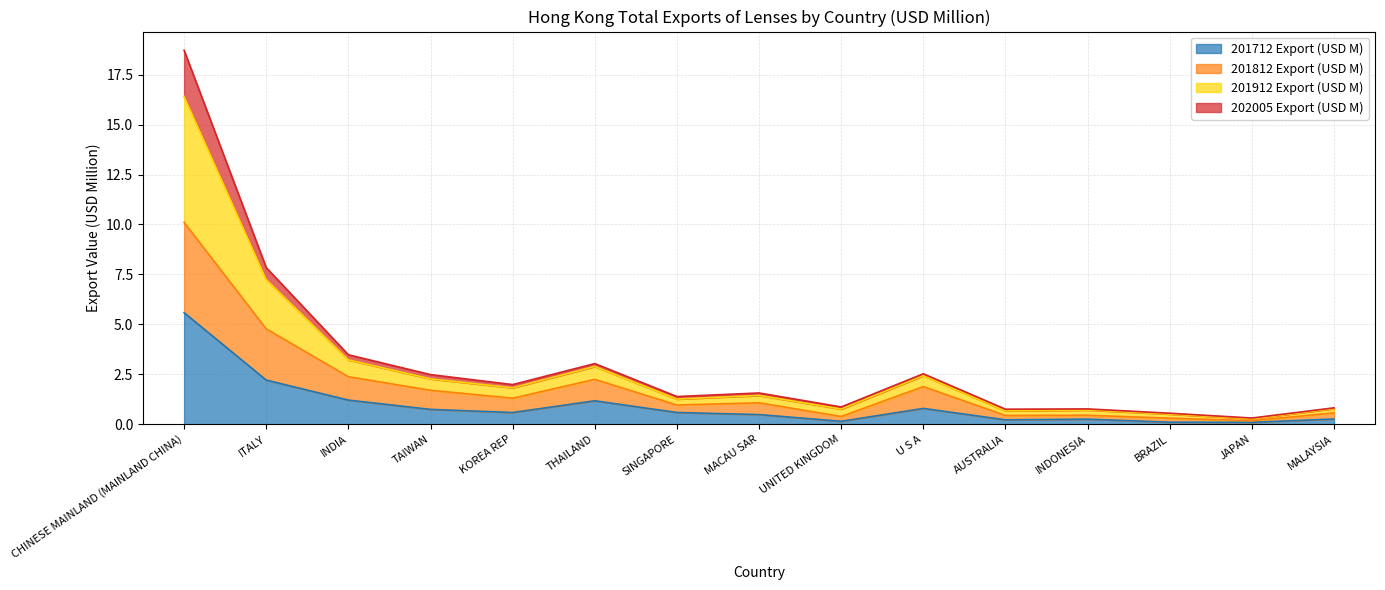

In 201912 Export (USD M), how many points are lower than both neighbors (excluding endpoints)?

5